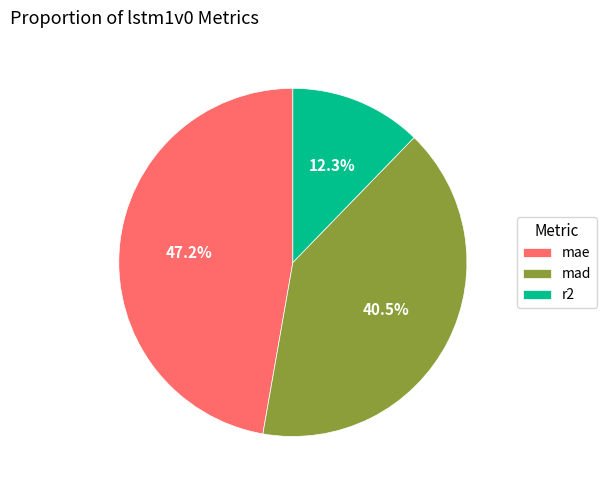

How much of the chart is everything except mae?

52.8%